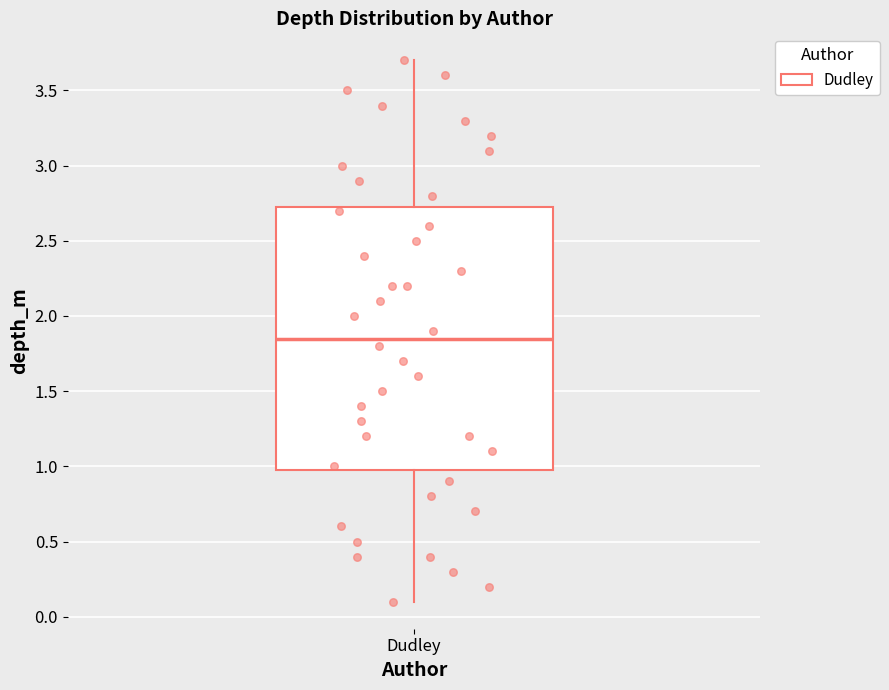

Where does the lower whisker of the box for Dudley end on the y-axis? The values are not printed on the chart, so give them approximately, as read against the axis.

0.10